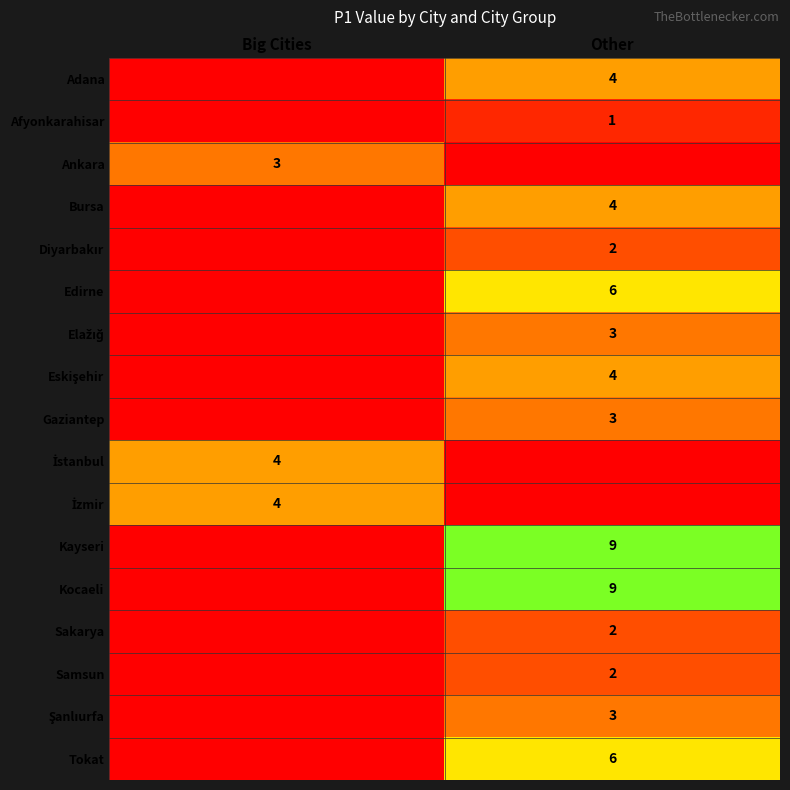

True or false: Kocaeli has a value of 16 at Other.

False